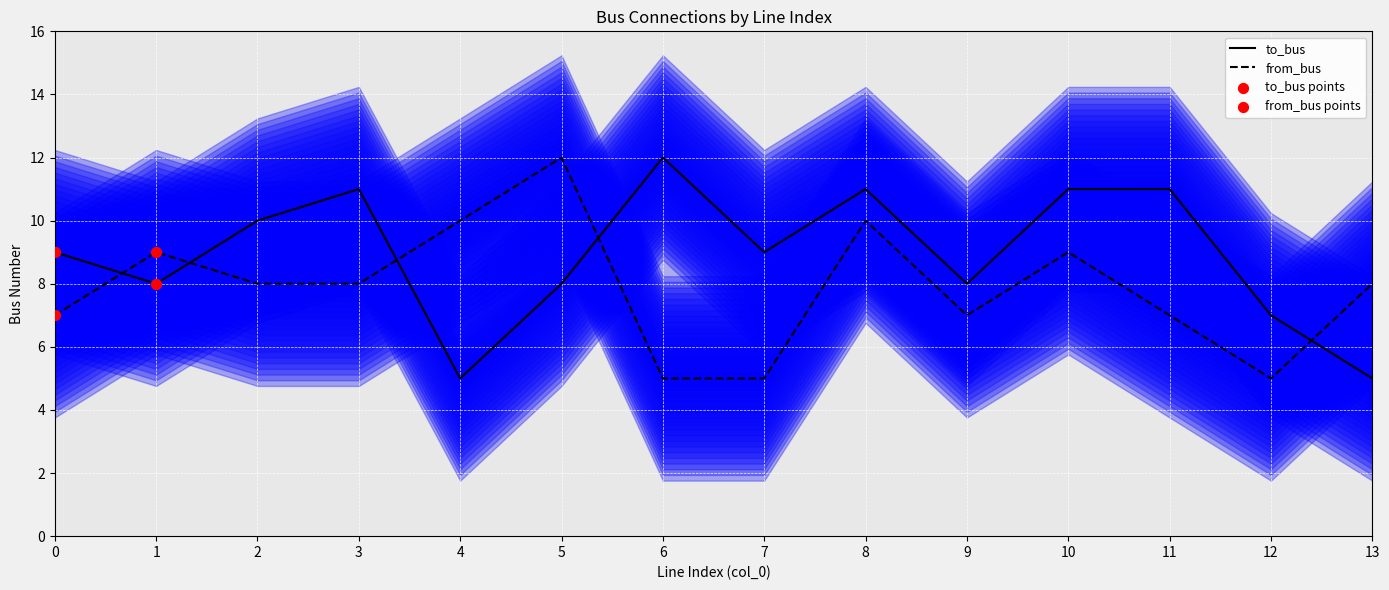

Which series has the largest Y range (max minus min)?

to_bus